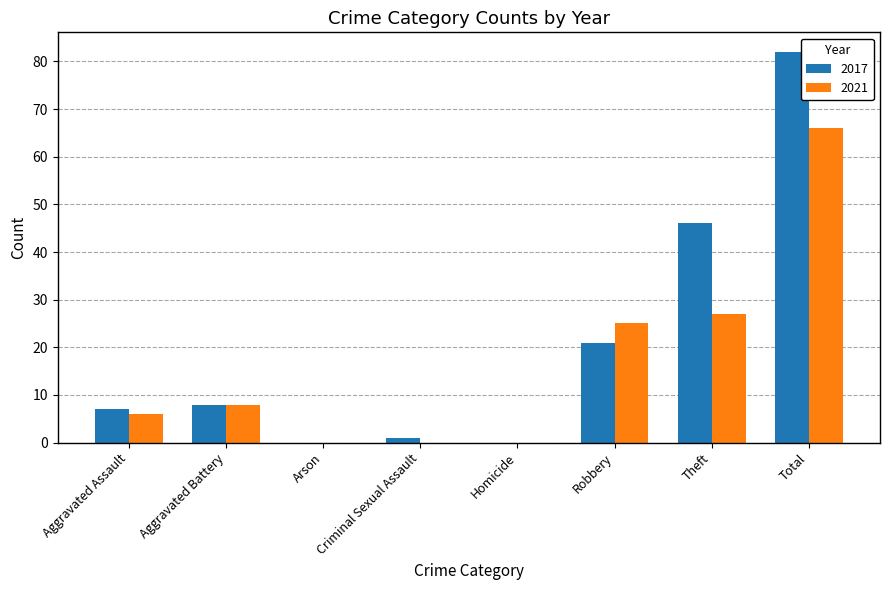

How many categories are shown in the chart?

8